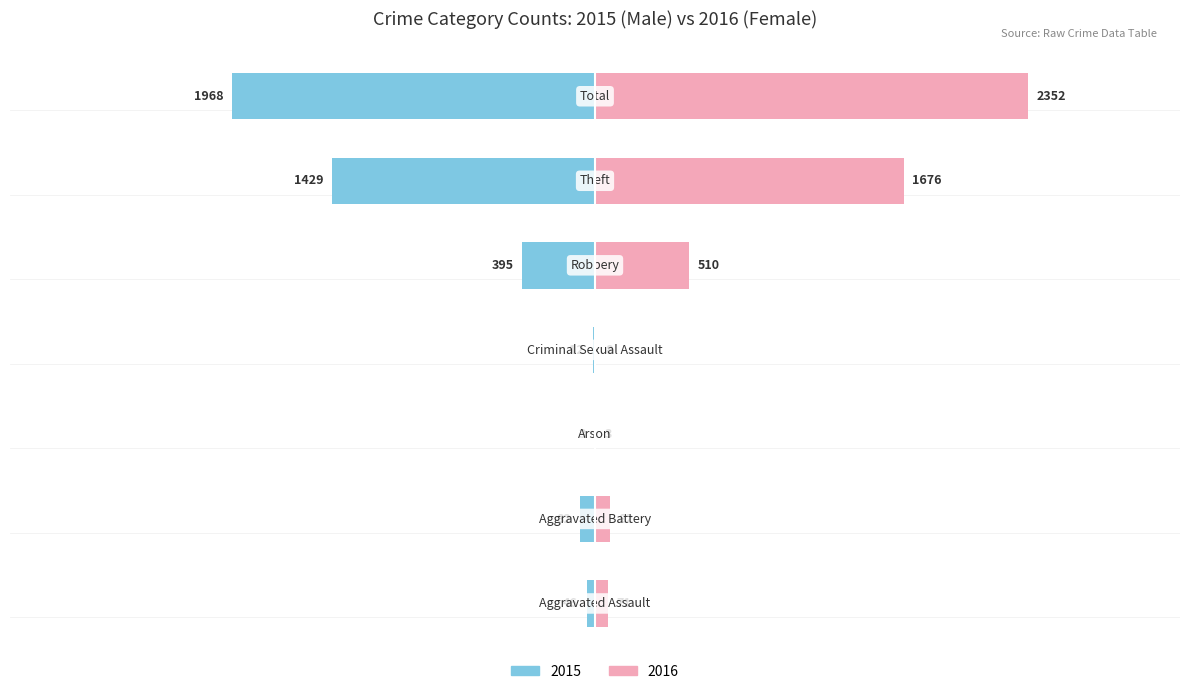

How many values in the Male series exceed -82?

3